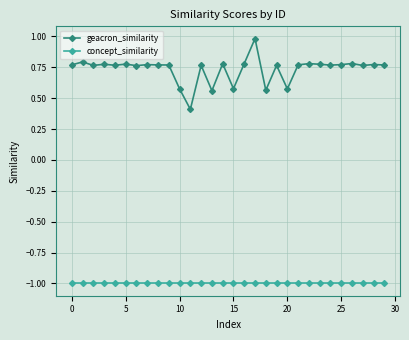

True or false: geacron_similarity has more than 1 points higher than both neighbors.

True